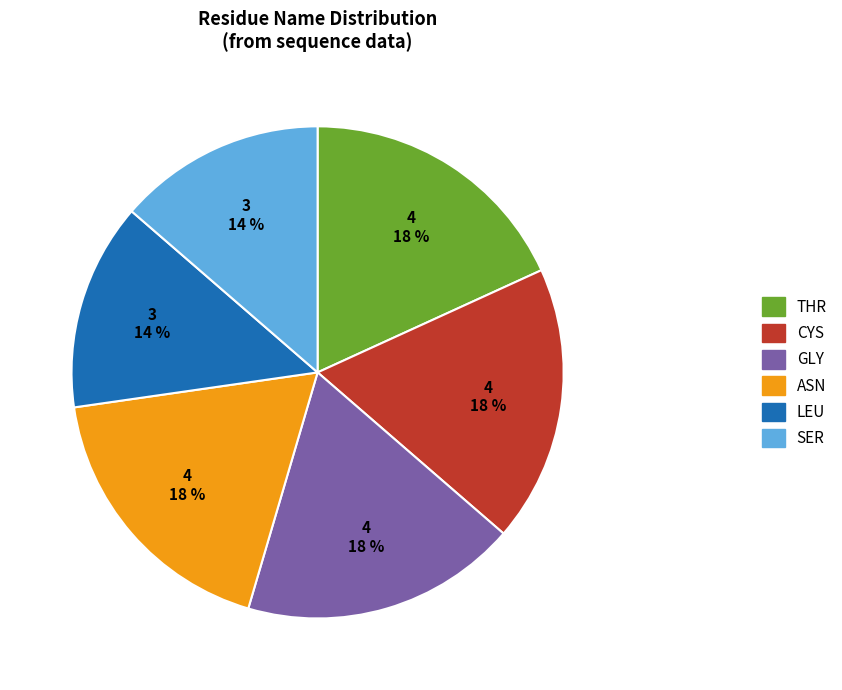

To the nearest percent, what is the average slice percentage?

17%